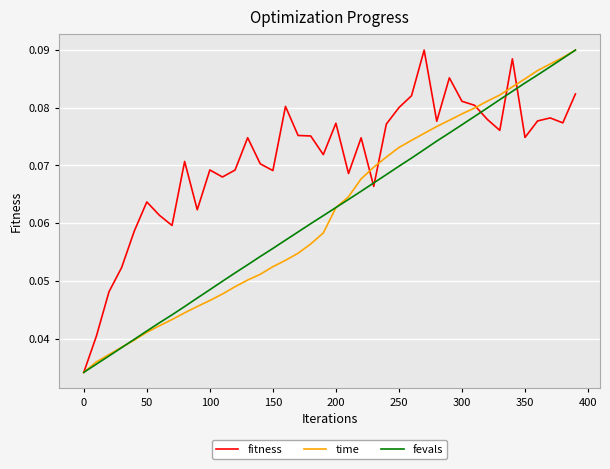

Which series has the largest total across all categories?

fitness